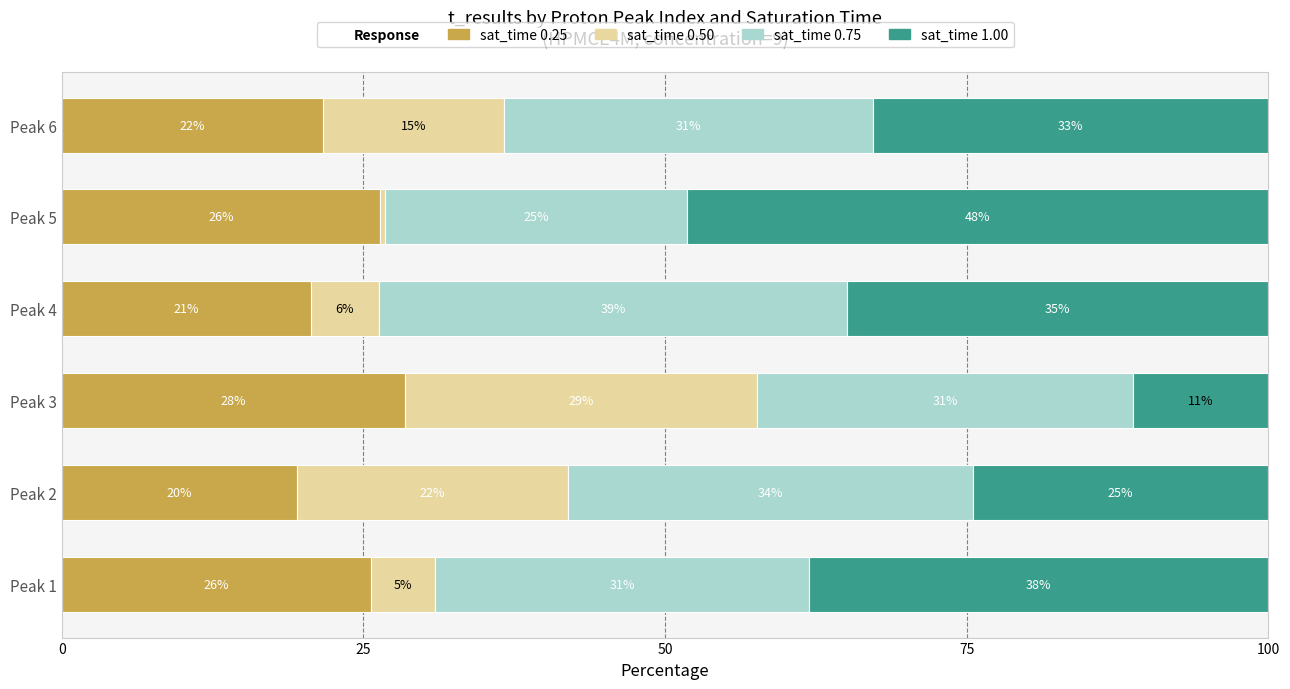

How many groups of bars are there?

6